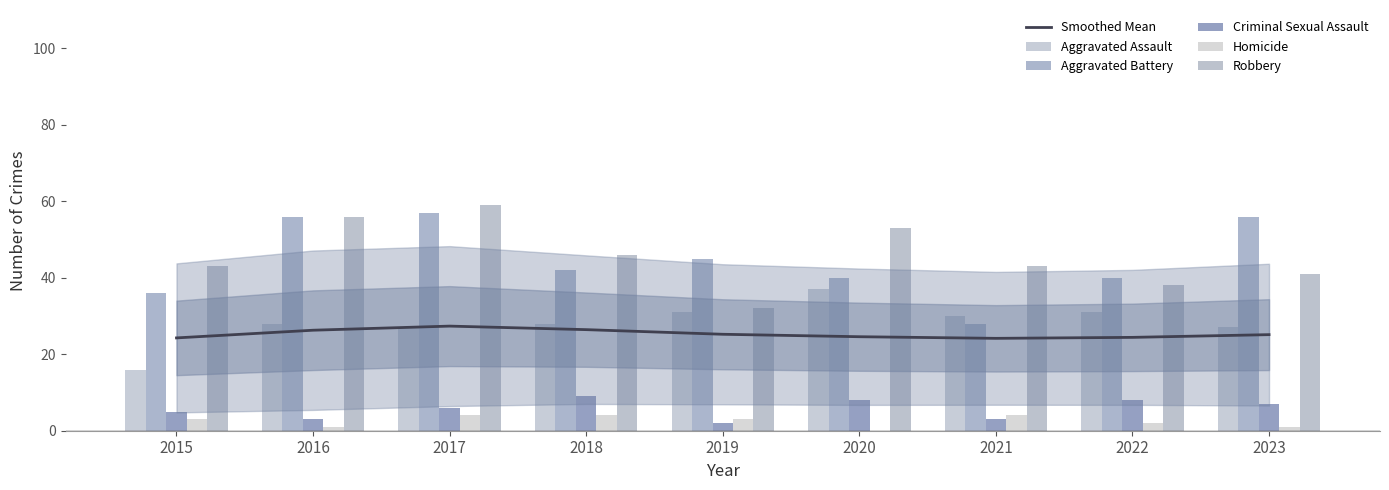

At how many categories does at least one series exceed 39?

9